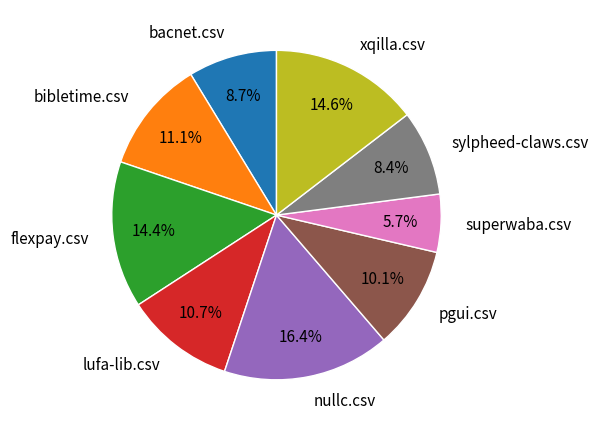

The lufa-lib.csv slice represents 17% of the pie. True or false?

False